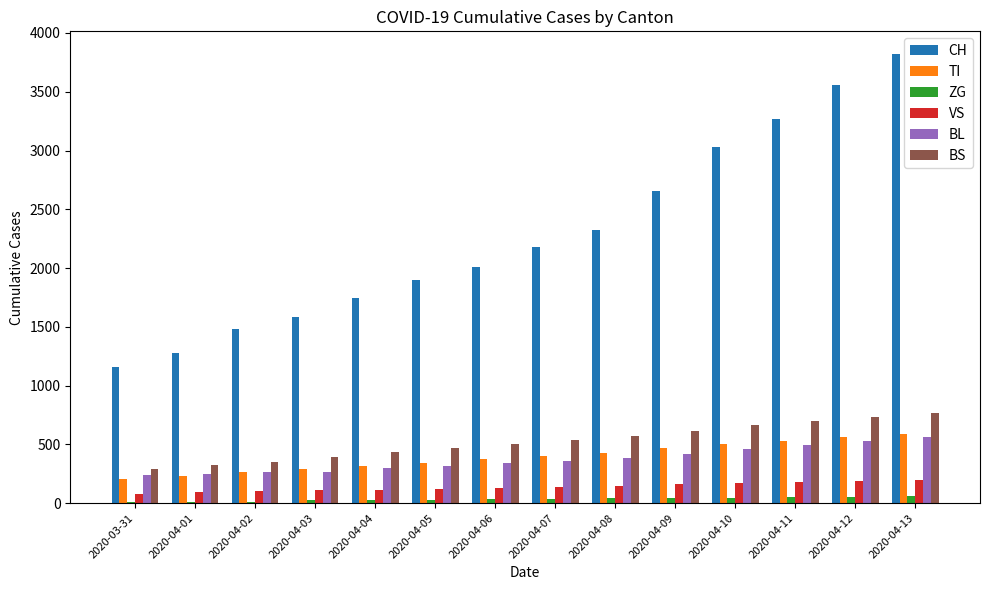

The value of CH at 2020-04-05 is 3142. True or false?

False